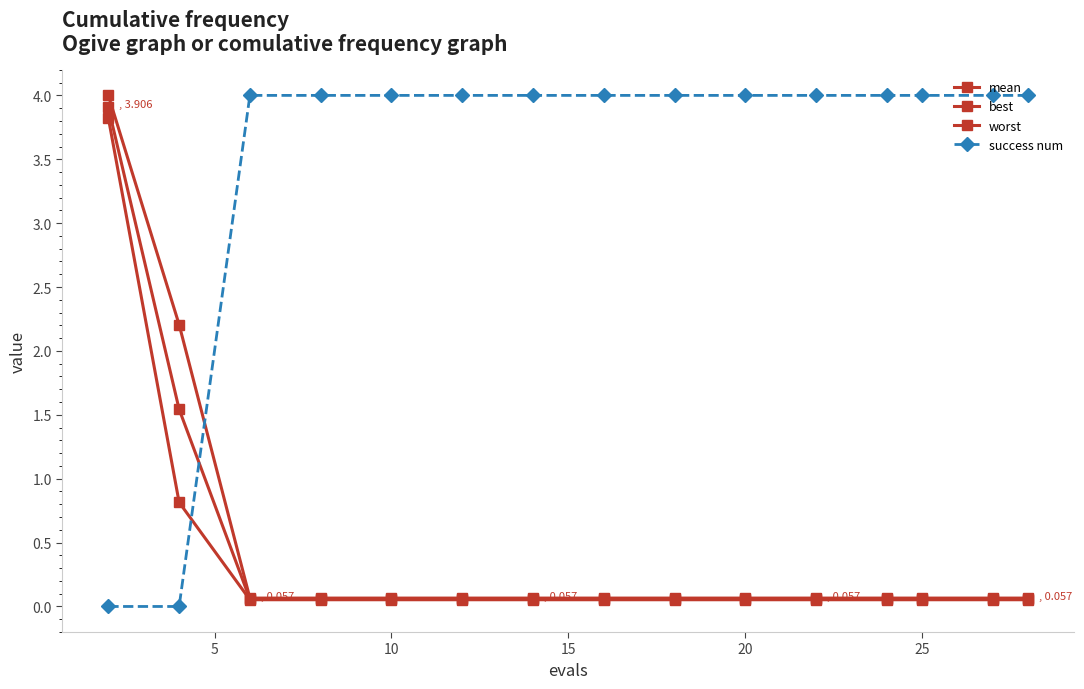

How many lines are shown in the chart?

4